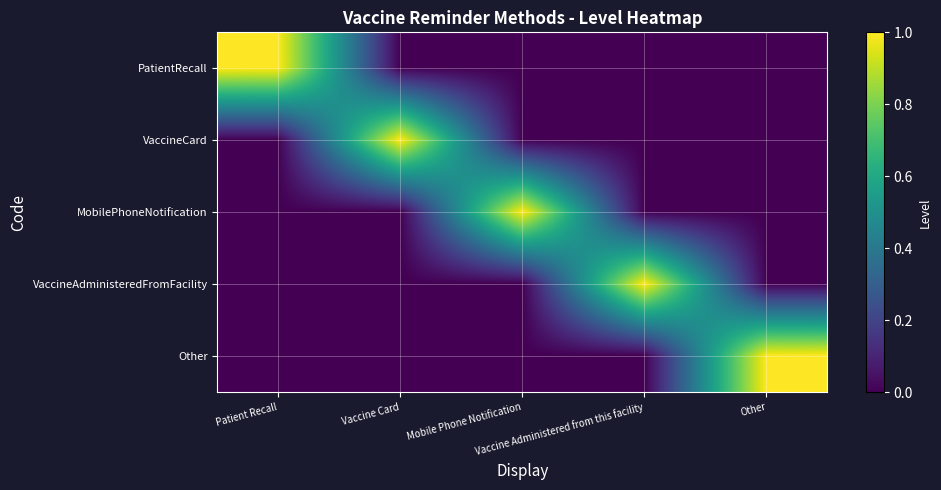

Reading left to right, what are all the values shown in this chart?

PatientRecall: Patient Recall=1	Vaccine Card=0	Mobile Phone Notification=0	Vaccine Administered from this facility=0	Other=0
VaccineCard: Patient Recall=0	Vaccine Card=1	Mobile Phone Notification=0	Vaccine Administered from this facility=0	Other=0
MobilePhoneNotification: Patient Recall=0	Vaccine Card=0	Mobile Phone Notification=1	Vaccine Administered from this facility=0	Other=0
VaccineAdministeredFromFacility: Patient Recall=0	Vaccine Card=0	Mobile Phone Notification=0	Vaccine Administered from this facility=1	Other=0
Other: Patient Recall=0	Vaccine Card=0	Mobile Phone Notification=0	Vaccine Administered from this facility=0	Other=1